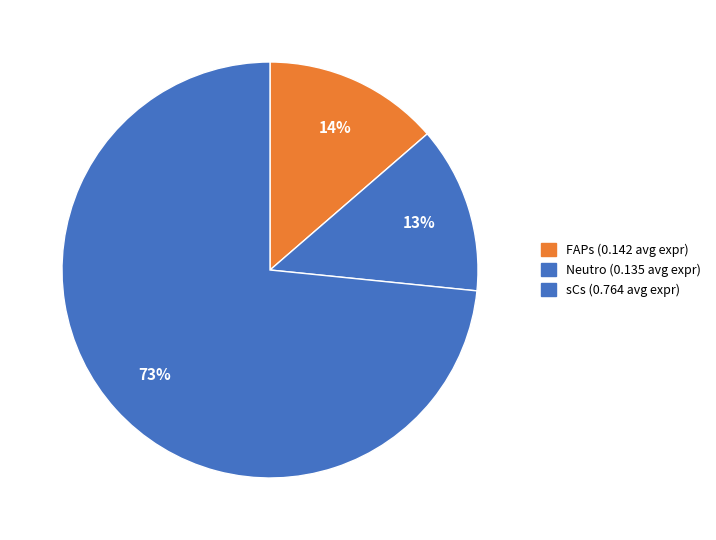

How many segments does this pie chart have?

3